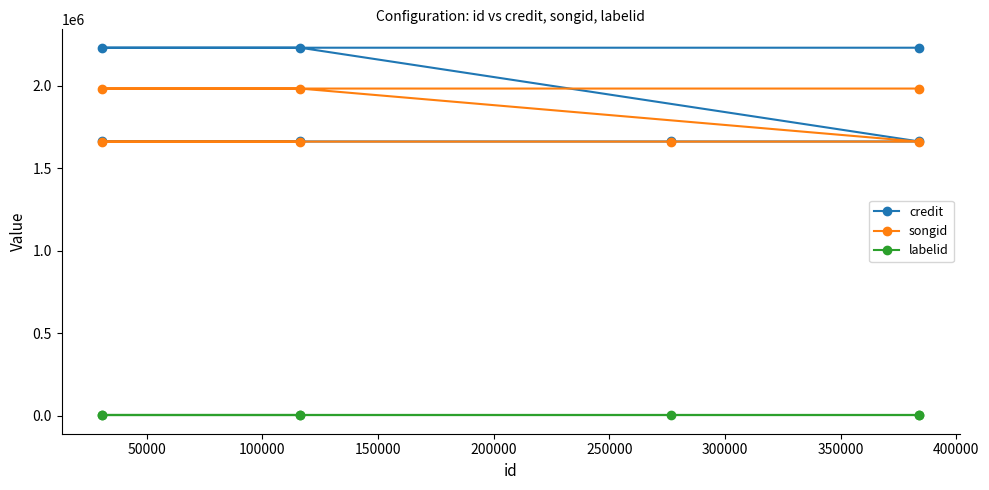

What is the difference between the maximum and minimum values in the songid series?

321543